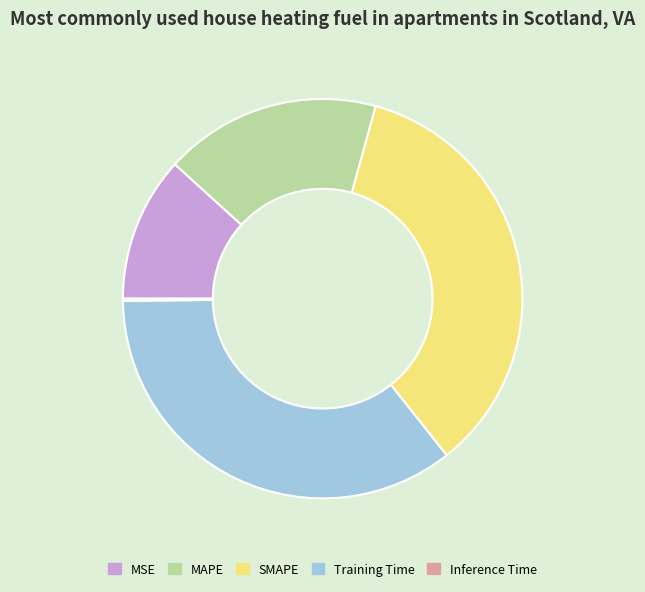

True or false: SMAPE accounts for 25% of the total.

False